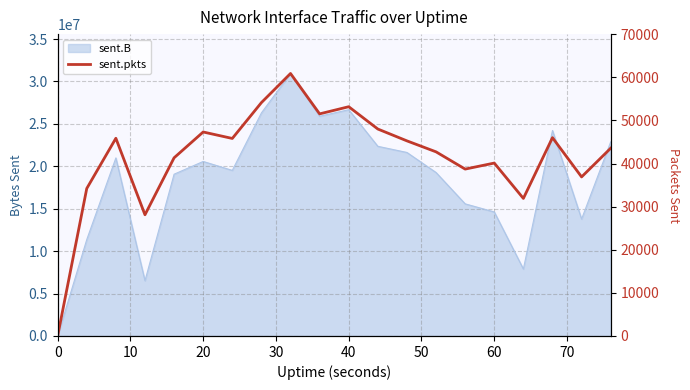

What is the difference between the maximum and minimum values?

60885